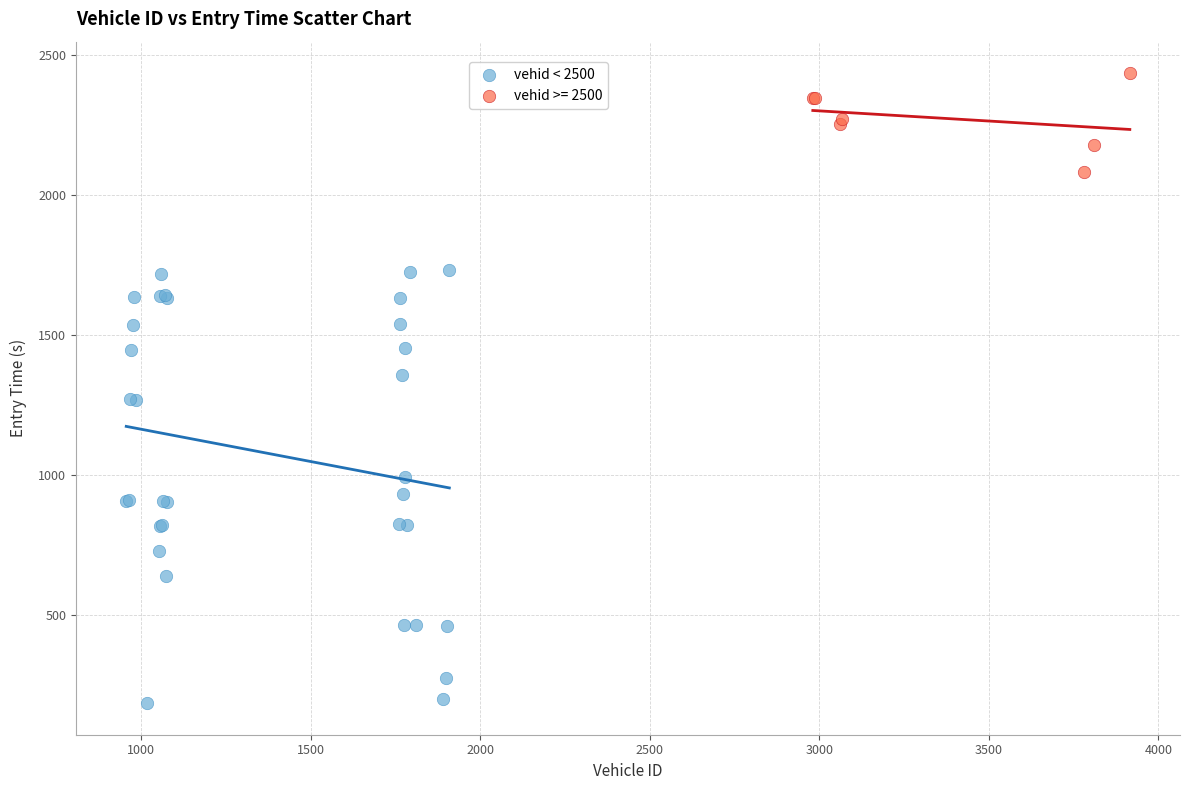

Which series reaches the minimum Y coordinate?

vehid < 2500